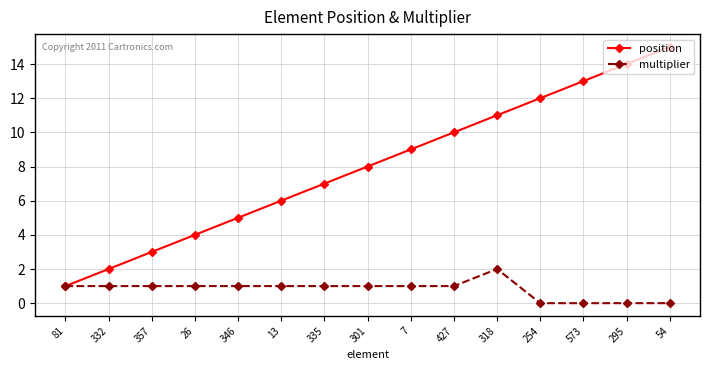

What is the difference between the highest and lowest values at 427?

9